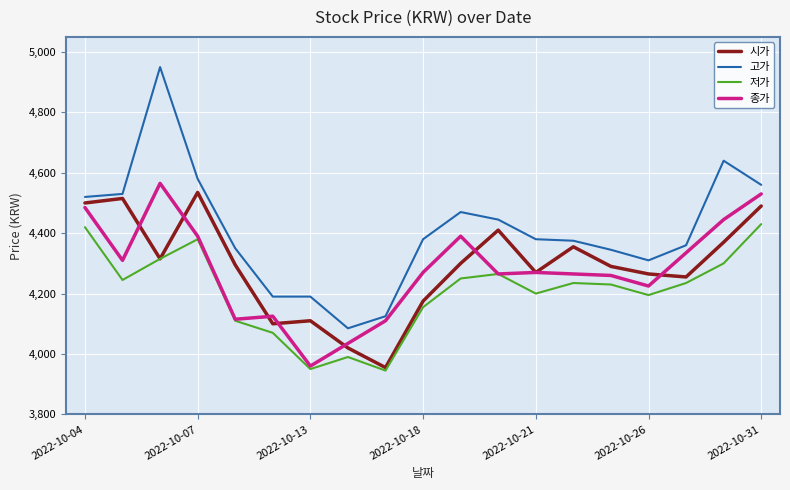

Which series has the largest range (max minus min)?

고가